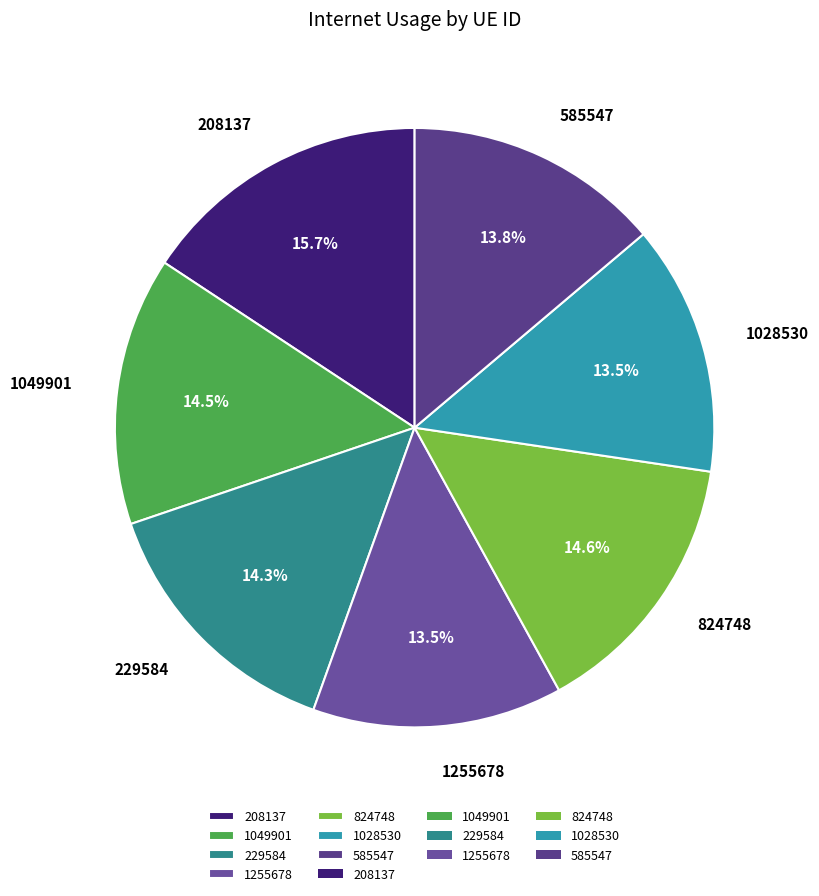

How many segments does this pie chart have?

7